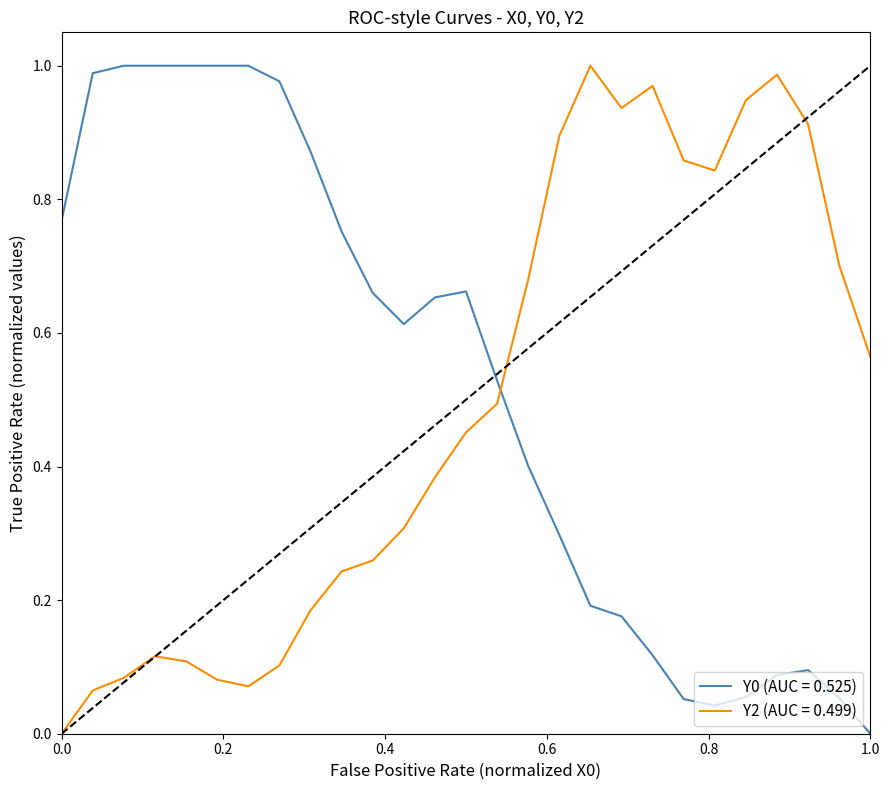

True or false: Y0 (AUC = 0.525) and Y2 (AUC = 0.499) cross at least once.

True